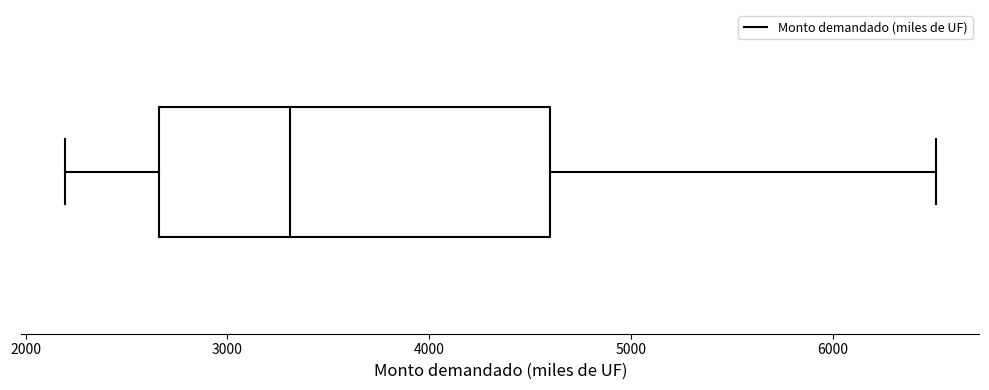

Read this box plot against the x-axis: the position of the median line, the range covered by the box, and the ends of both whiskers. The values are not printed on the chart, so give them approximately, as read against the axis.

median 3300, box 2700 to 4600, whiskers 2200 to 6500